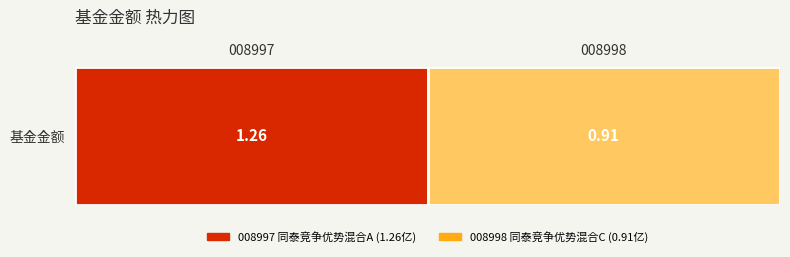

What is the approximate value at 008998?

0.9